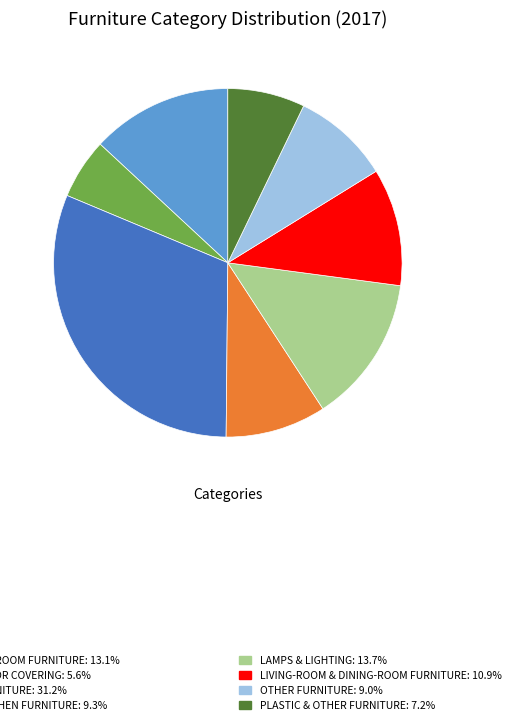

Is there a majority slice in this chart?

No